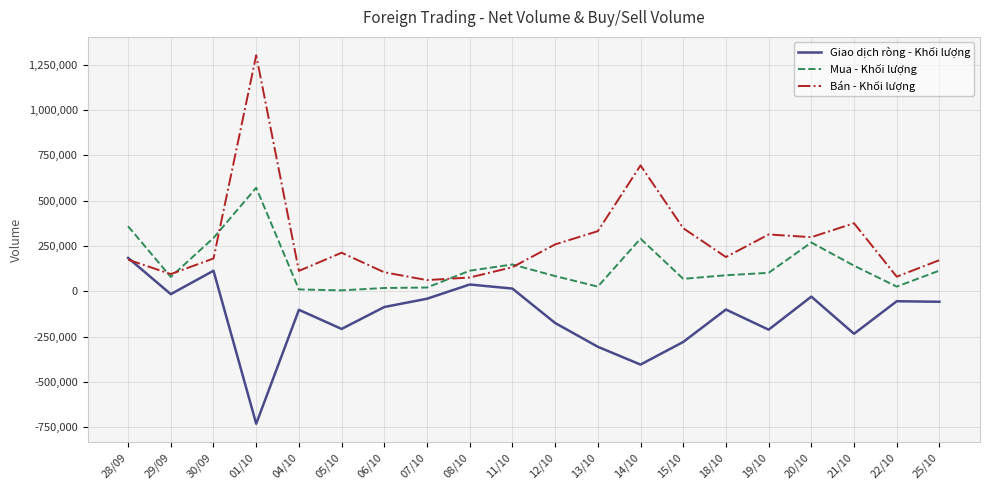

Which series has the largest range (max minus min)?

Bán - Khối lượng